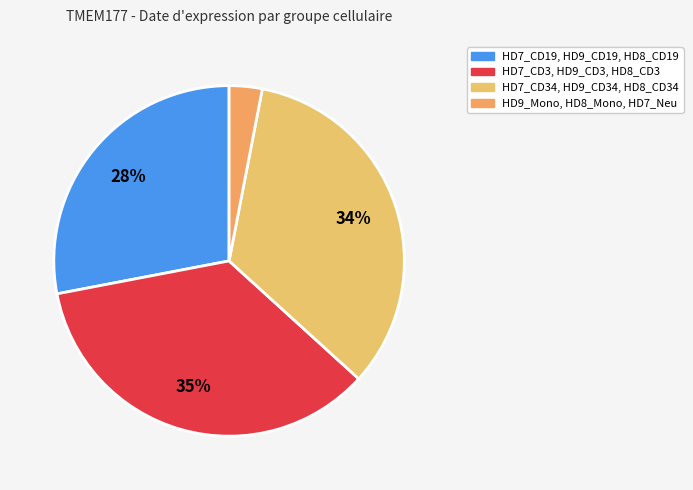

To the nearest percent, what is the average slice percentage?

25%